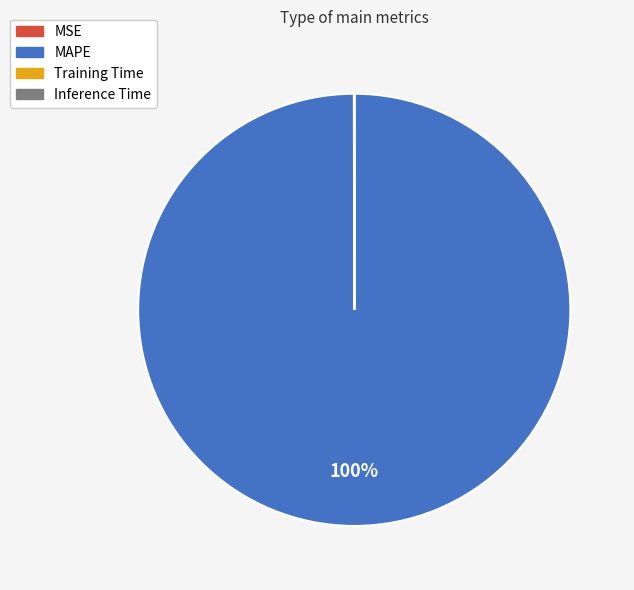

Is it true that MAPE is 100% of the pie?

True